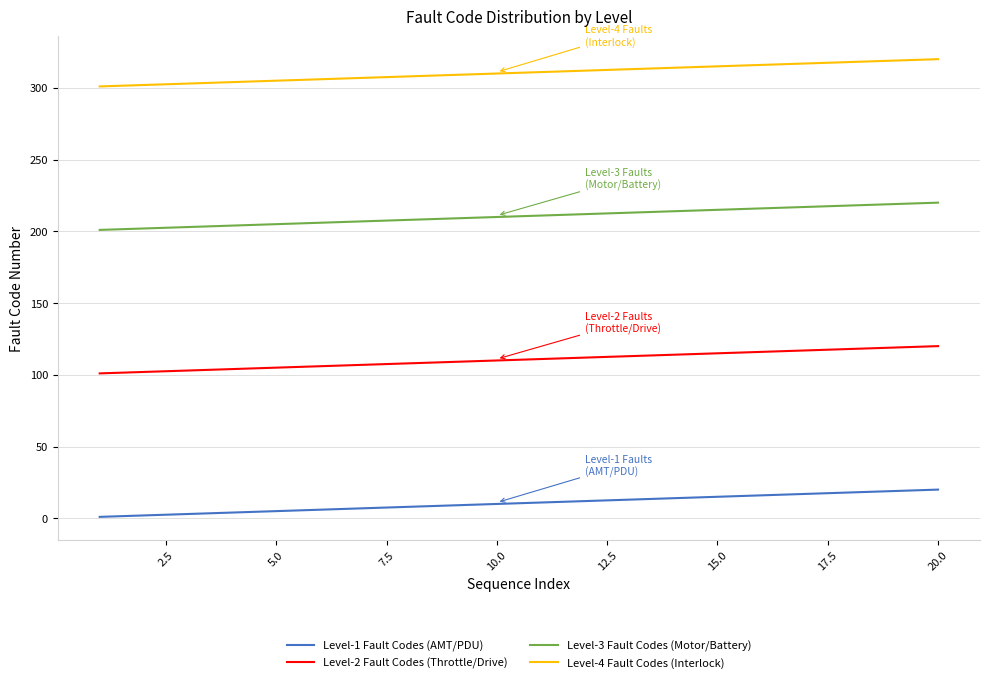

True or false: Level-3 Fault Codes (Motor/Battery) and Level-2 Fault Codes (Throttle/Drive) intersect in this chart.

False